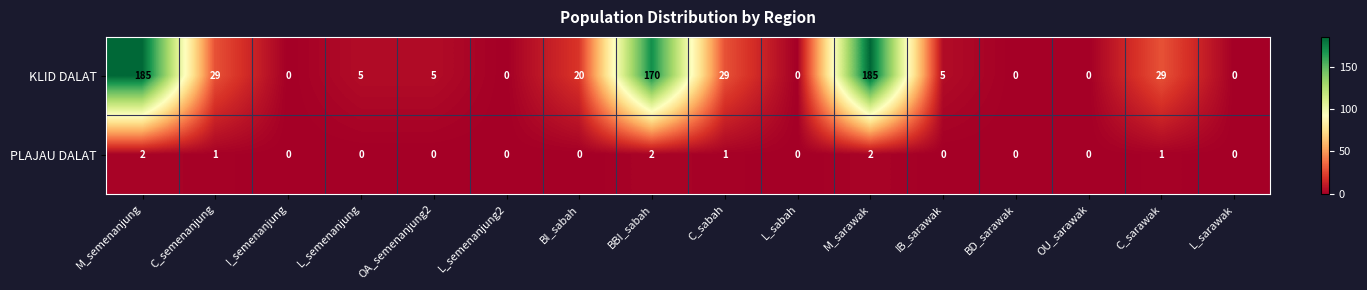

What is the average value of the KLID DALAT series?

41